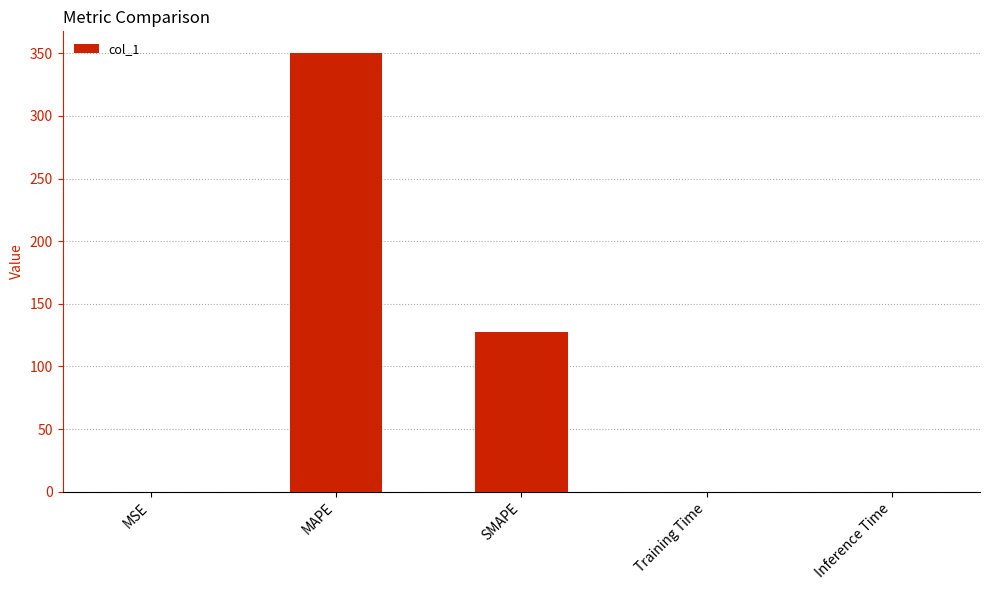

What is the sum of all values?

477.4